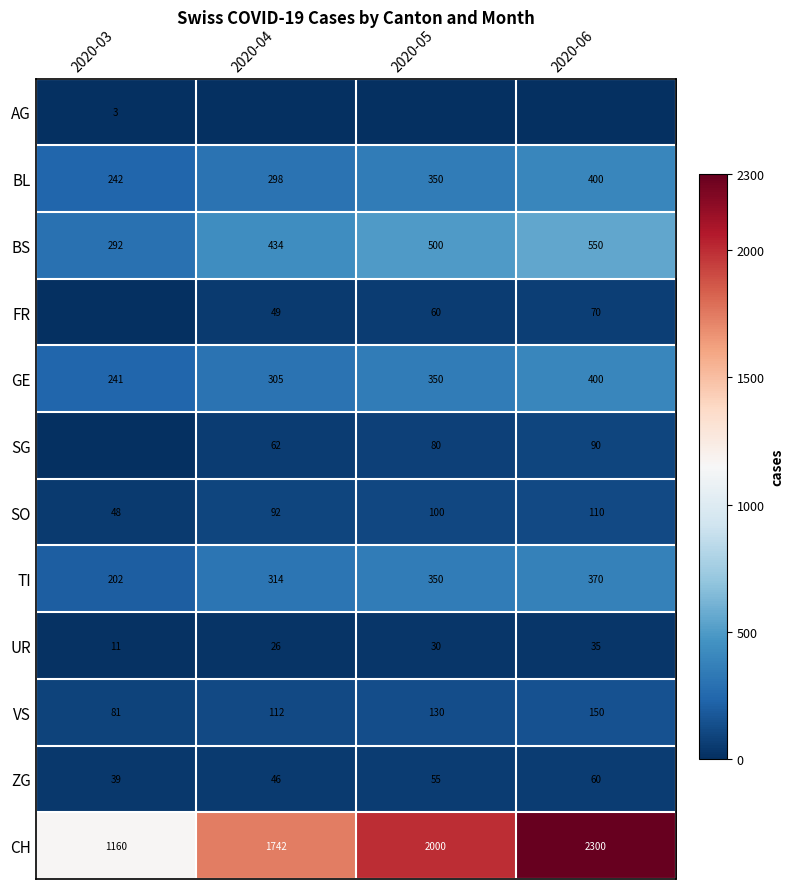

The value of BL at 2020-06 is 150. True or false?

False